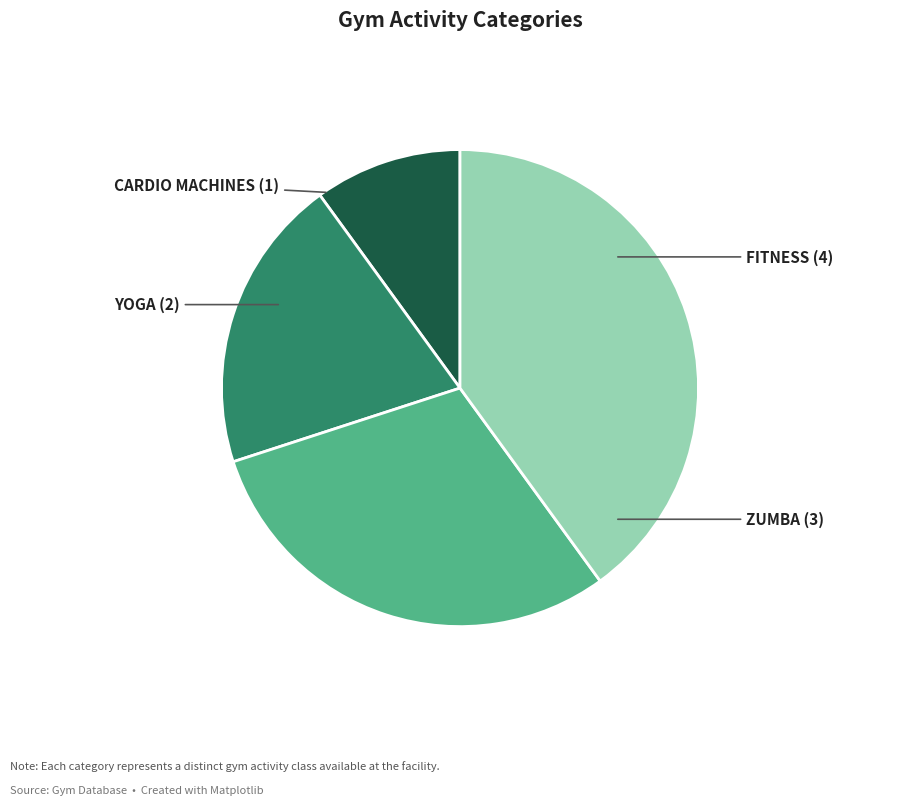

What is the ratio of the value at YOGA to the value at FITNESS?

0.5